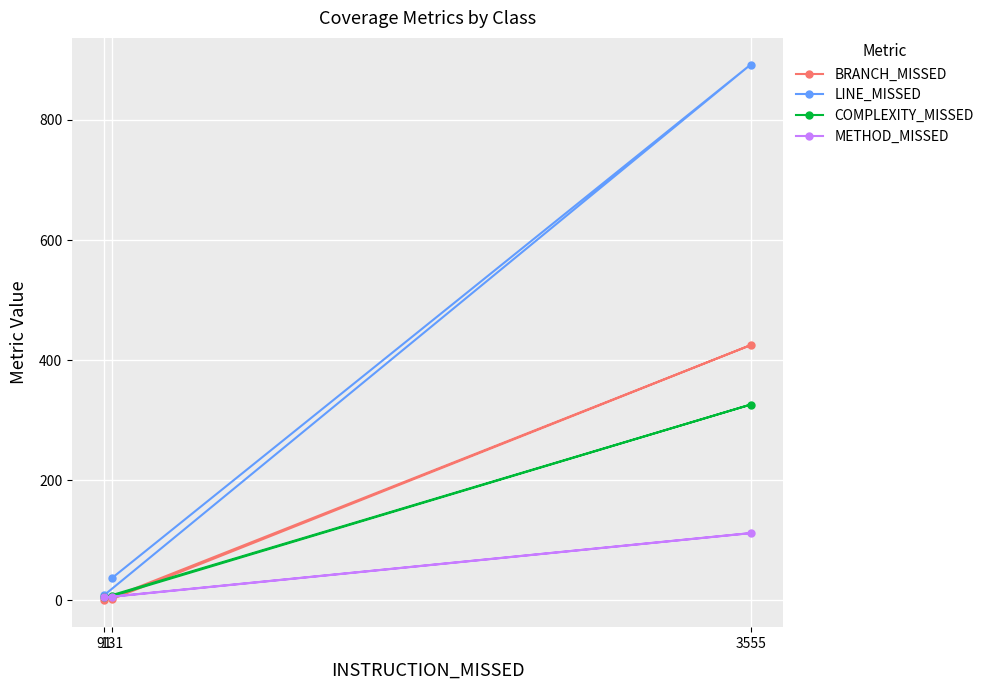

What is the difference between the LINE_MISSED values at 91 and 3555?

883